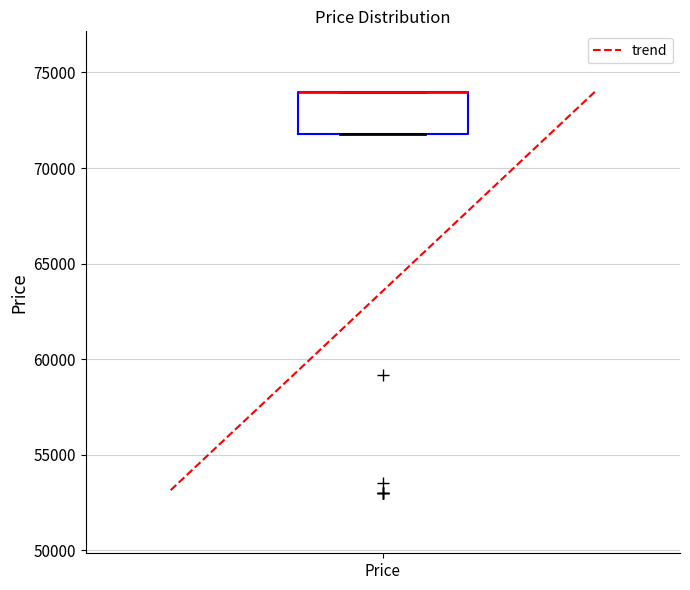

Transcribe this box plot: give where the median line is, the range the box spans, and where the two whiskers end, as read against the y-axis. The values are not printed on the chart, so give them approximately, as read against the axis.

median 74000 (drawn on the box's upper edge), box 72000 to 74000, whiskers 72000 to 74000